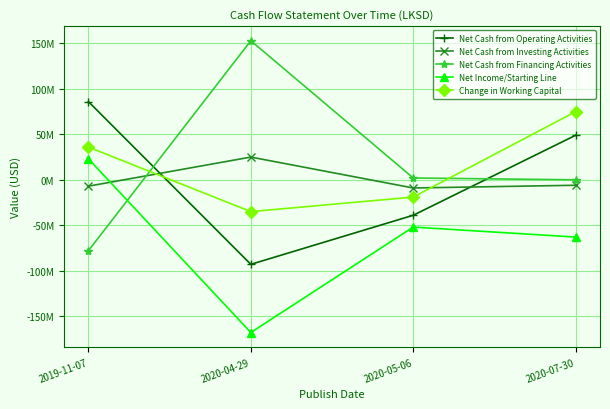

Which label corresponds to the largest value in the chart?

2020-04-29